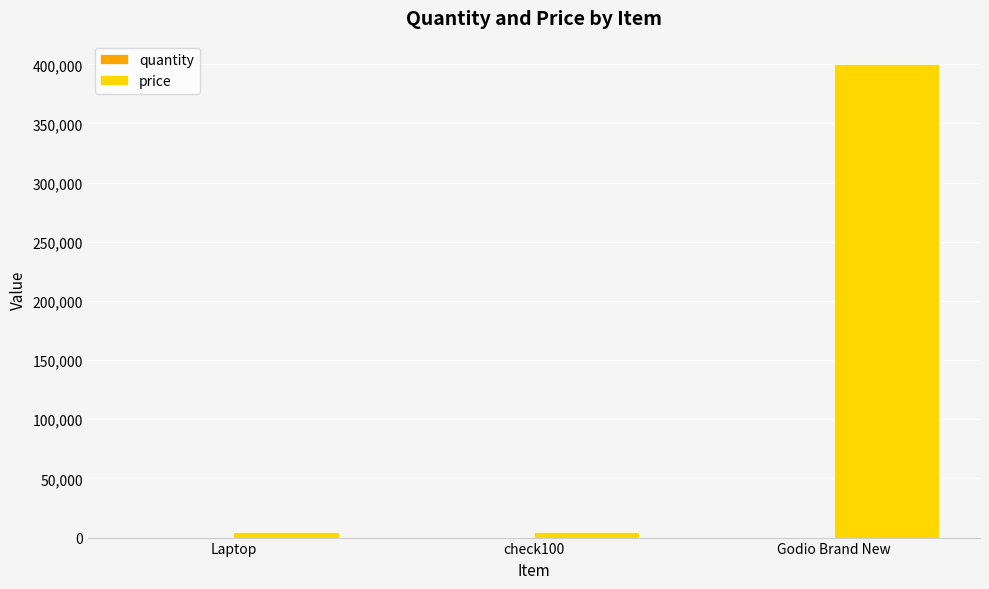

At which label does price reach its peak?

Godio Brand New